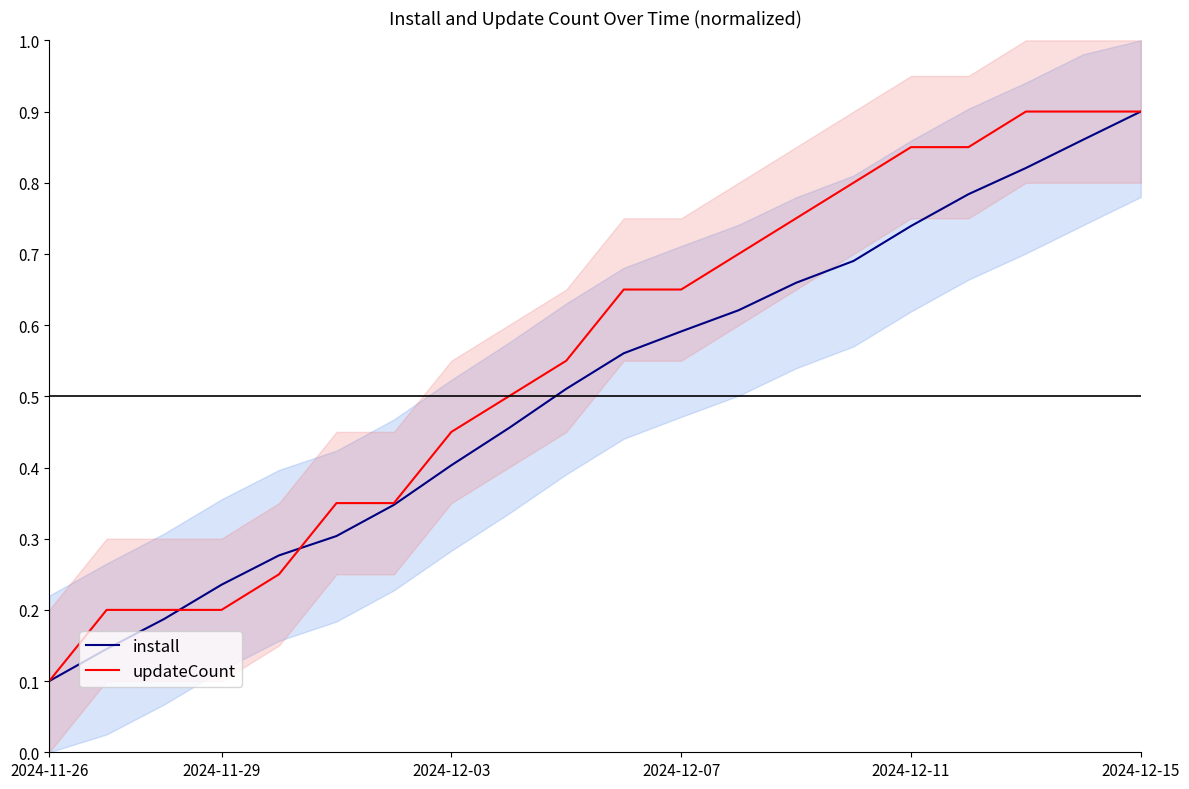

Which category has the lowest value in the updateCount series?

2024-11-26